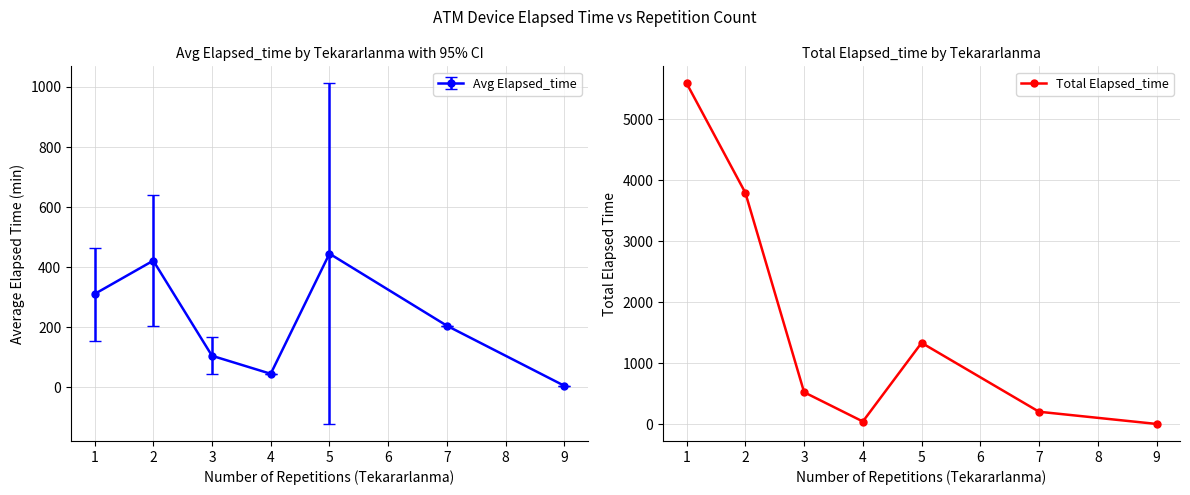

The value of Total Elapsed_time at 3 is 850. True or false?

False